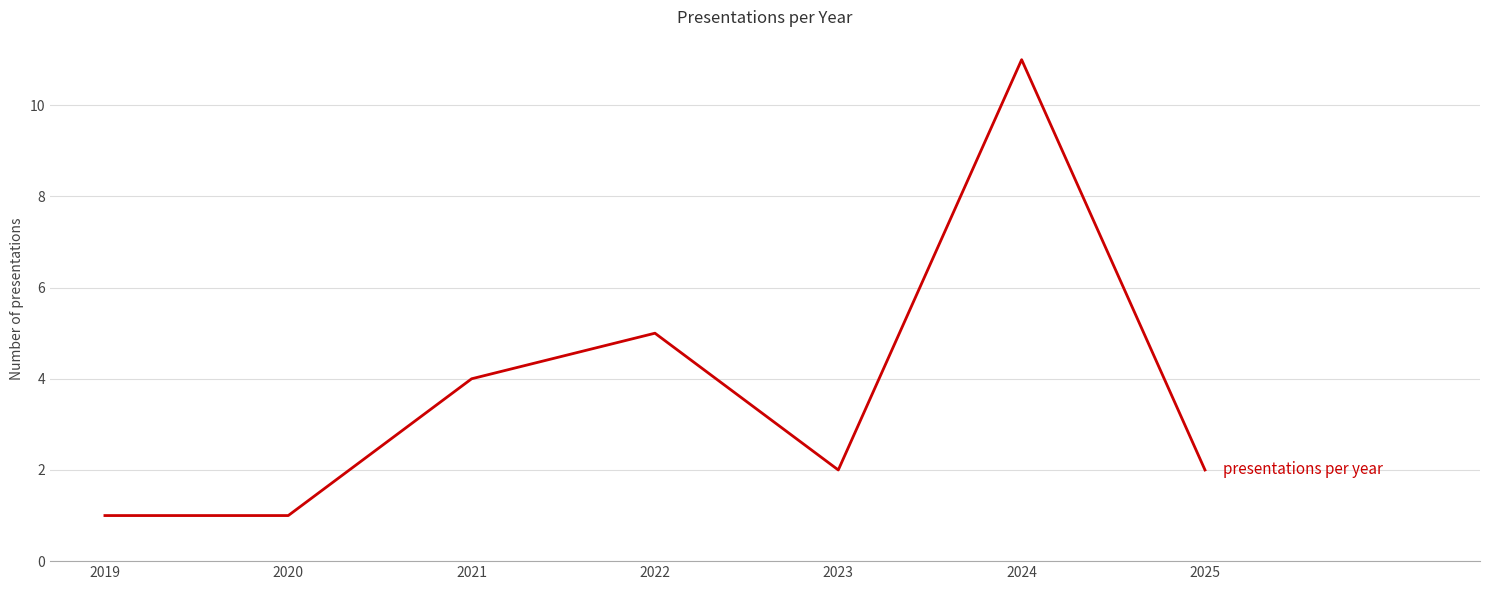

Reading left to right, what are all the values shown in this chart?

2019=1	2020=1	2021=4	2022=5	2023=2	2024=11	2025=2